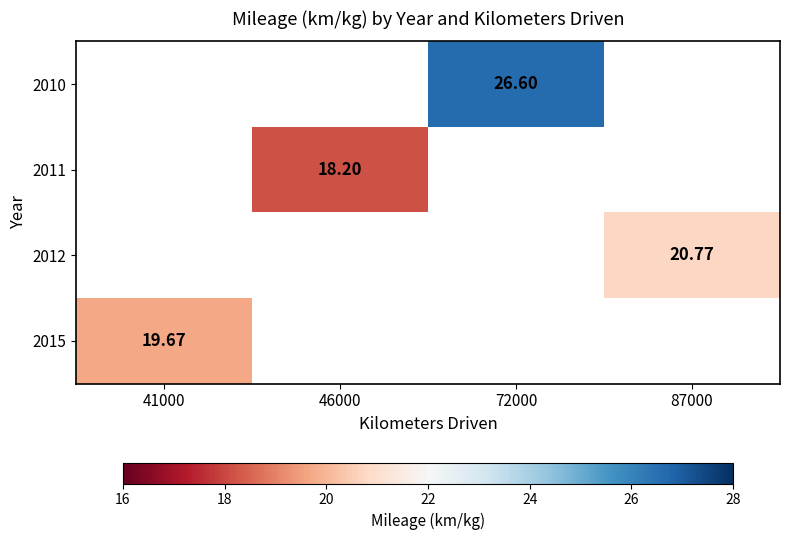

Which category has the lowest value across all series?

46000